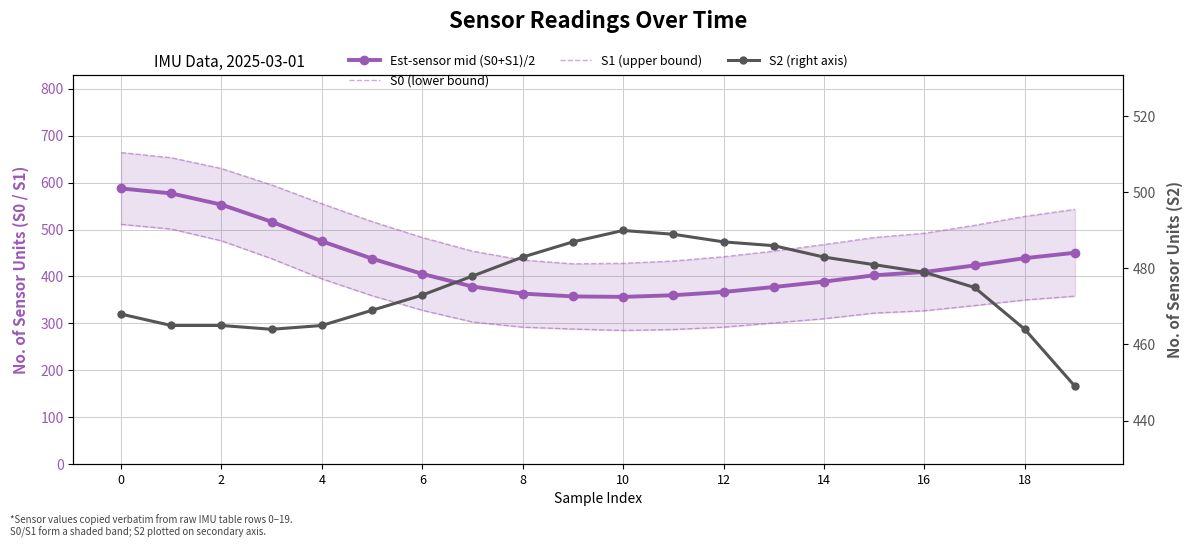

Is it true that S2 (right axis) equals 479.0 at 16?

True